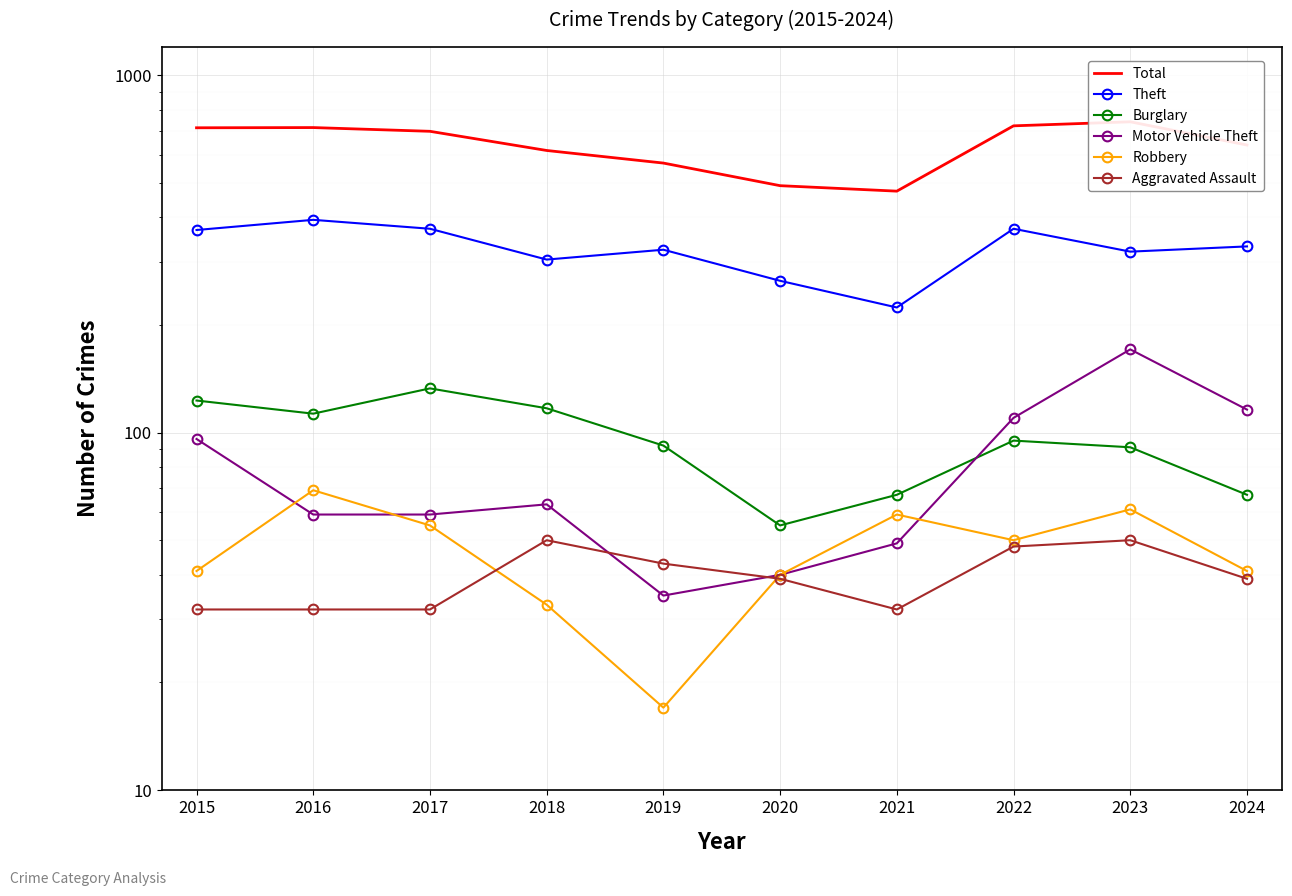

Which series has the largest range (max minus min)?

Total